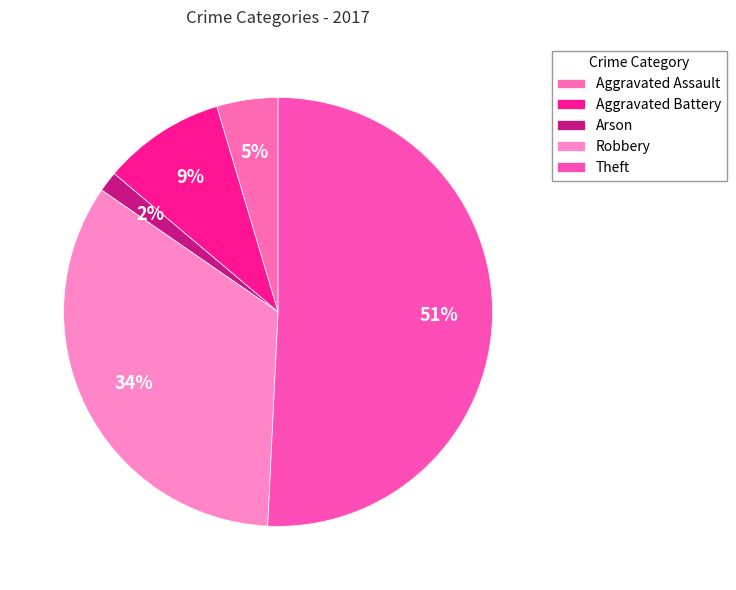

What is the majority slice?

Theft